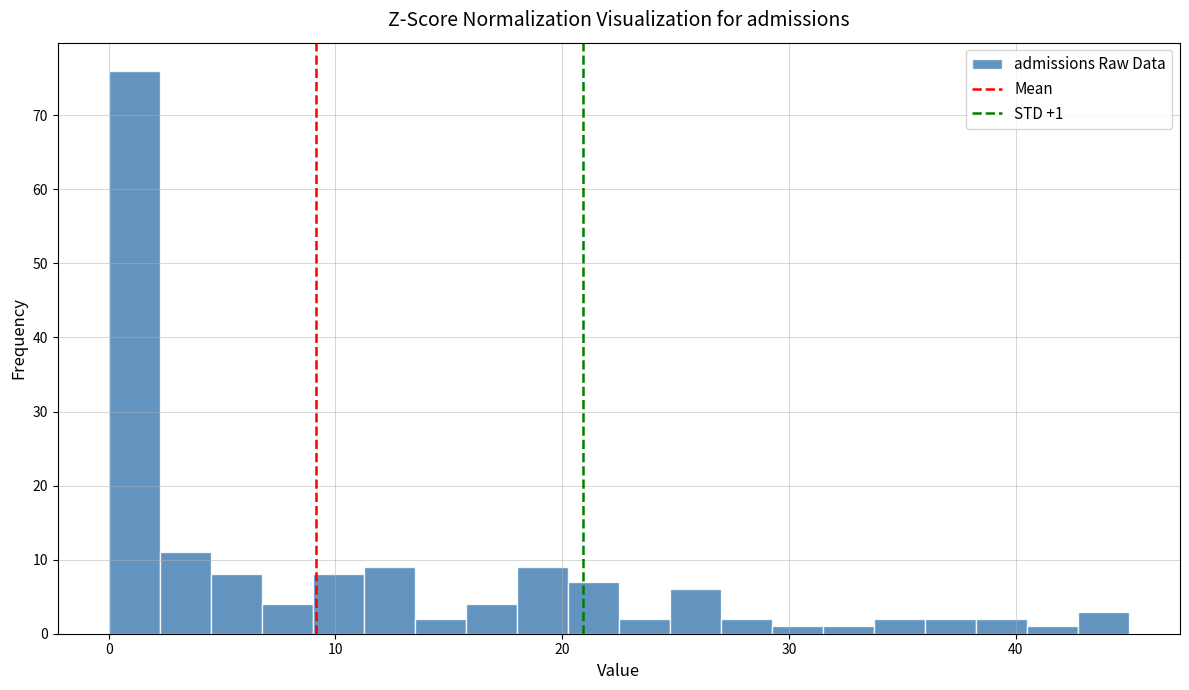

Around what value on the x-axis is the tallest bar? Give the approximate position of its centre, as read against the axis.

1